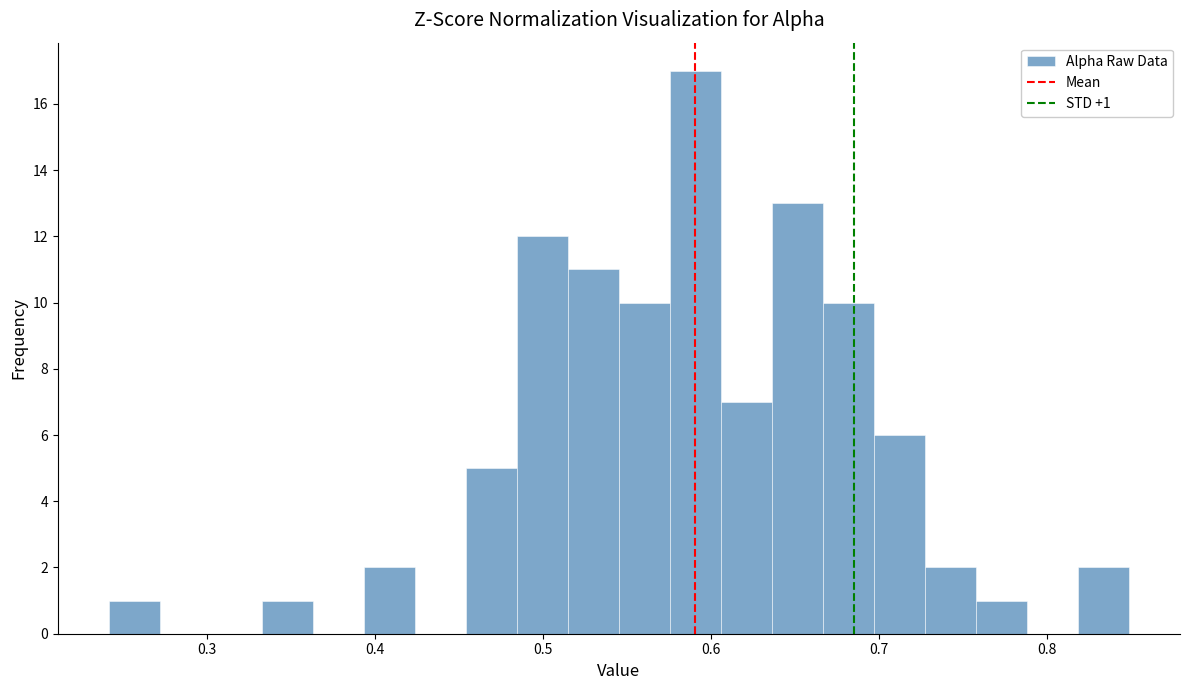

Around what value on the x-axis is the tallest bar? Give the approximate position of its centre, as read against the axis.

0.59